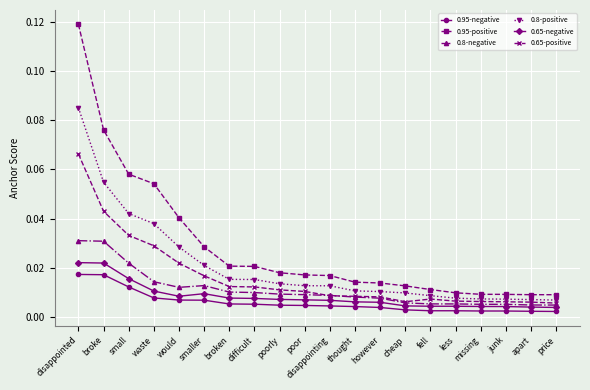

List the series in order of their peak value, highest first.

0.95-positive, 0.8-positive, 0.65-positive, 0.8-negative, 0.65-negative, 0.95-negative